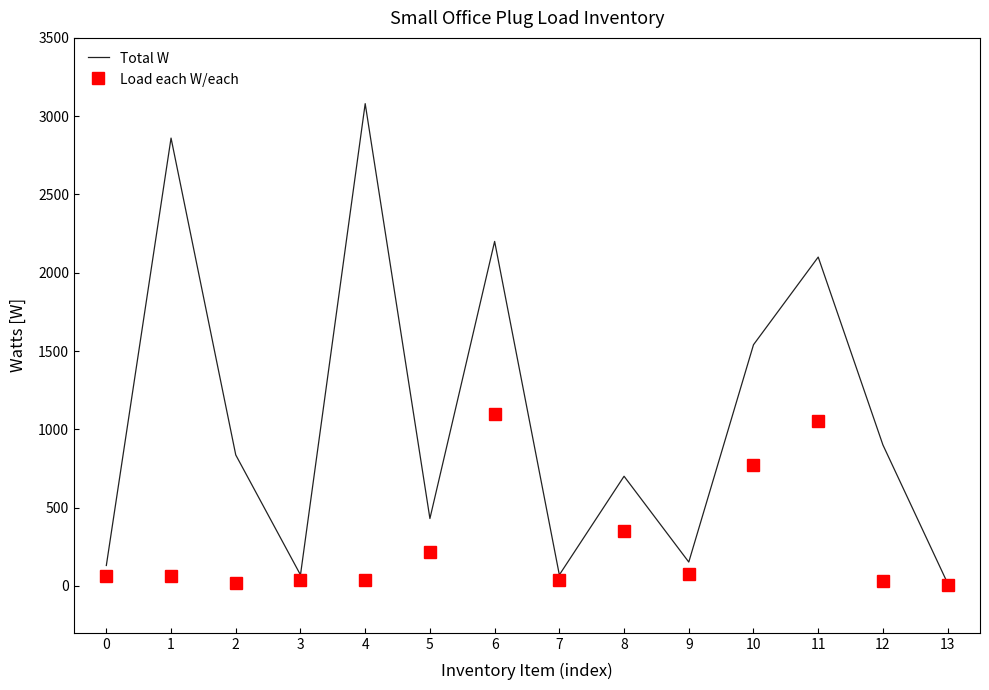

True or false: Load each W/each has more than 0 interior local peaks.

True